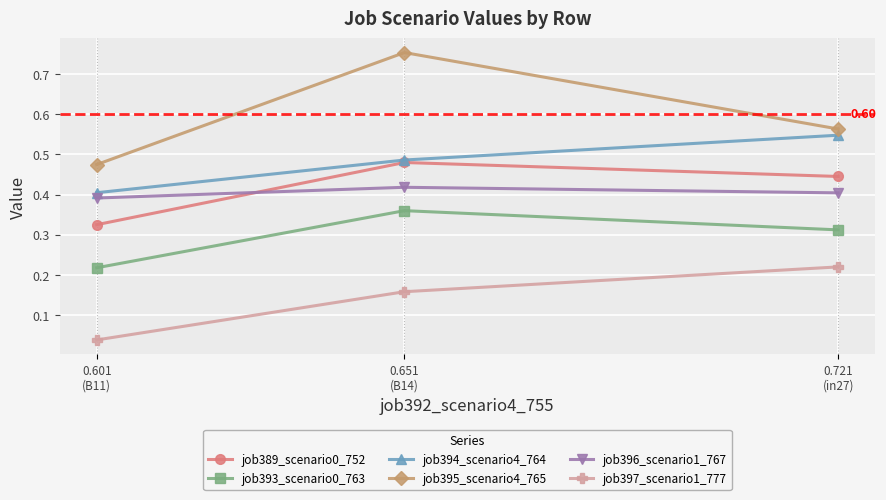

How many lines are shown in the chart?

6